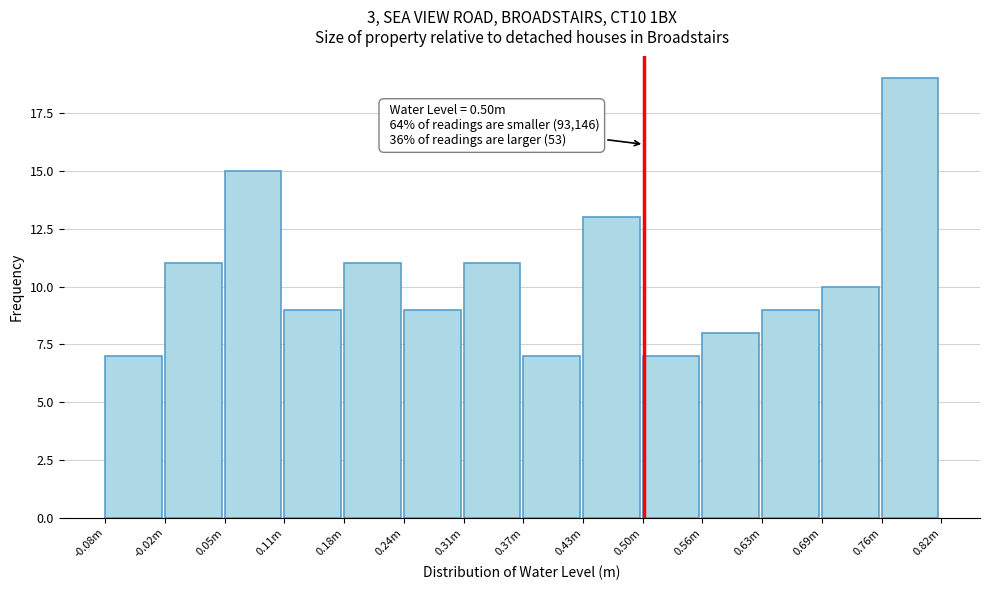

Reading right to left, list all the values displayed in this chart.

0.76m=19	0.69m=10	0.63m=9	0.56m=8	0.50m=7	0.43m=13	0.37m=7	0.31m=11	0.24m=9	0.18m=11	0.11m=9	0.05m=15	-0.02m=11	-0.08m=7